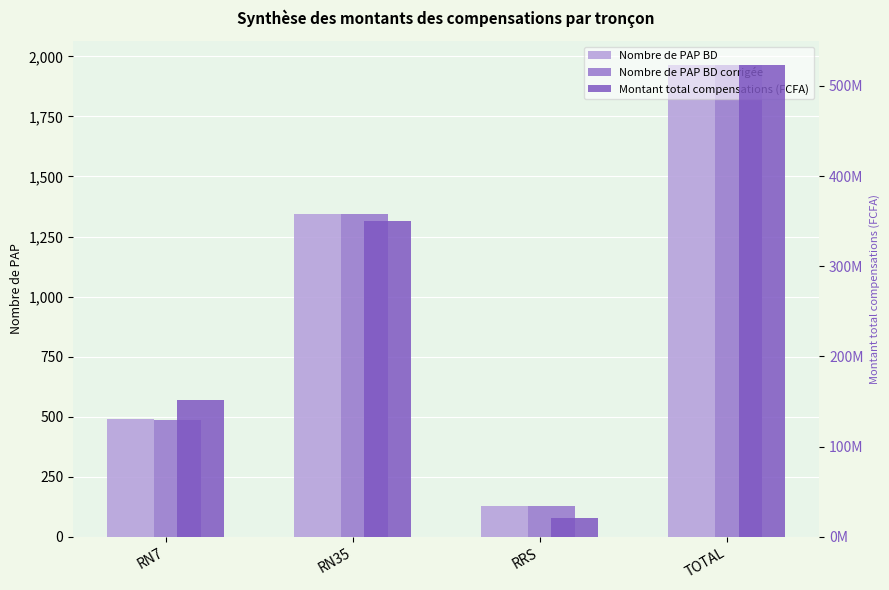

Where is Nombre de PAP BD corrigée nearest to the value 1045?

RN35